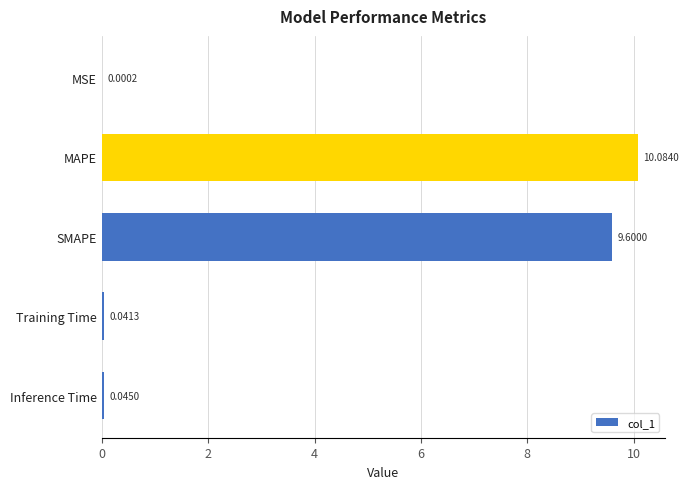

Which category has the highest value across all series?

MAPE